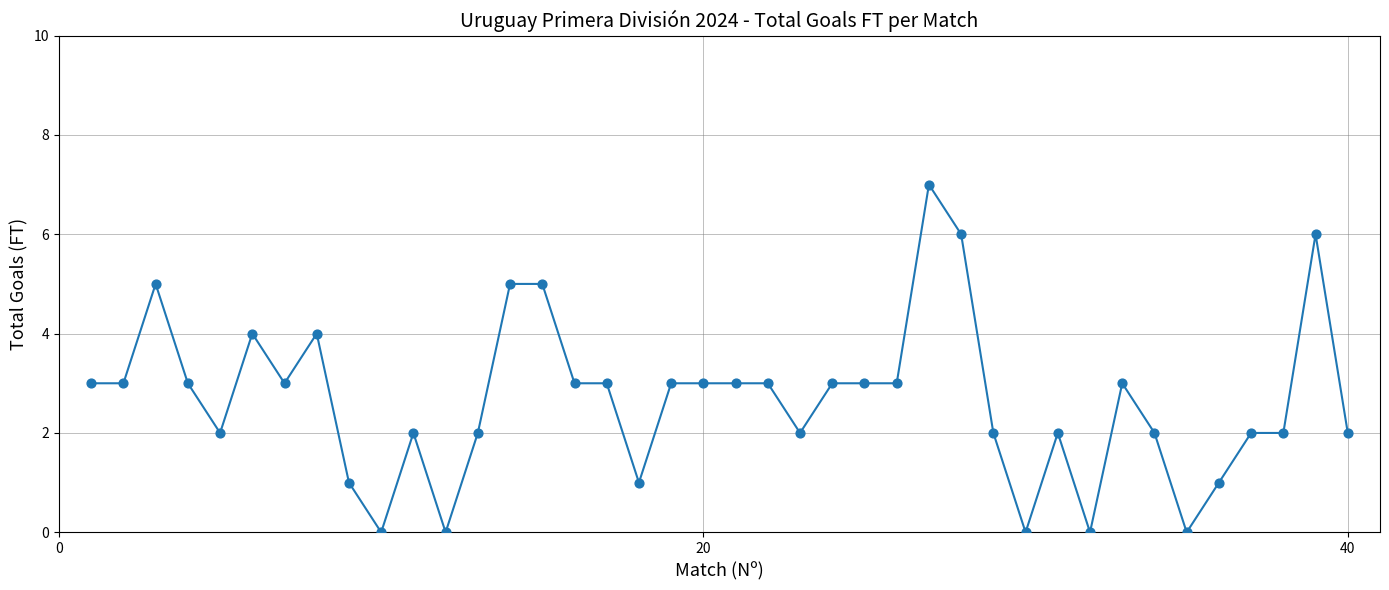

What is the difference between the maximum and minimum values?

7